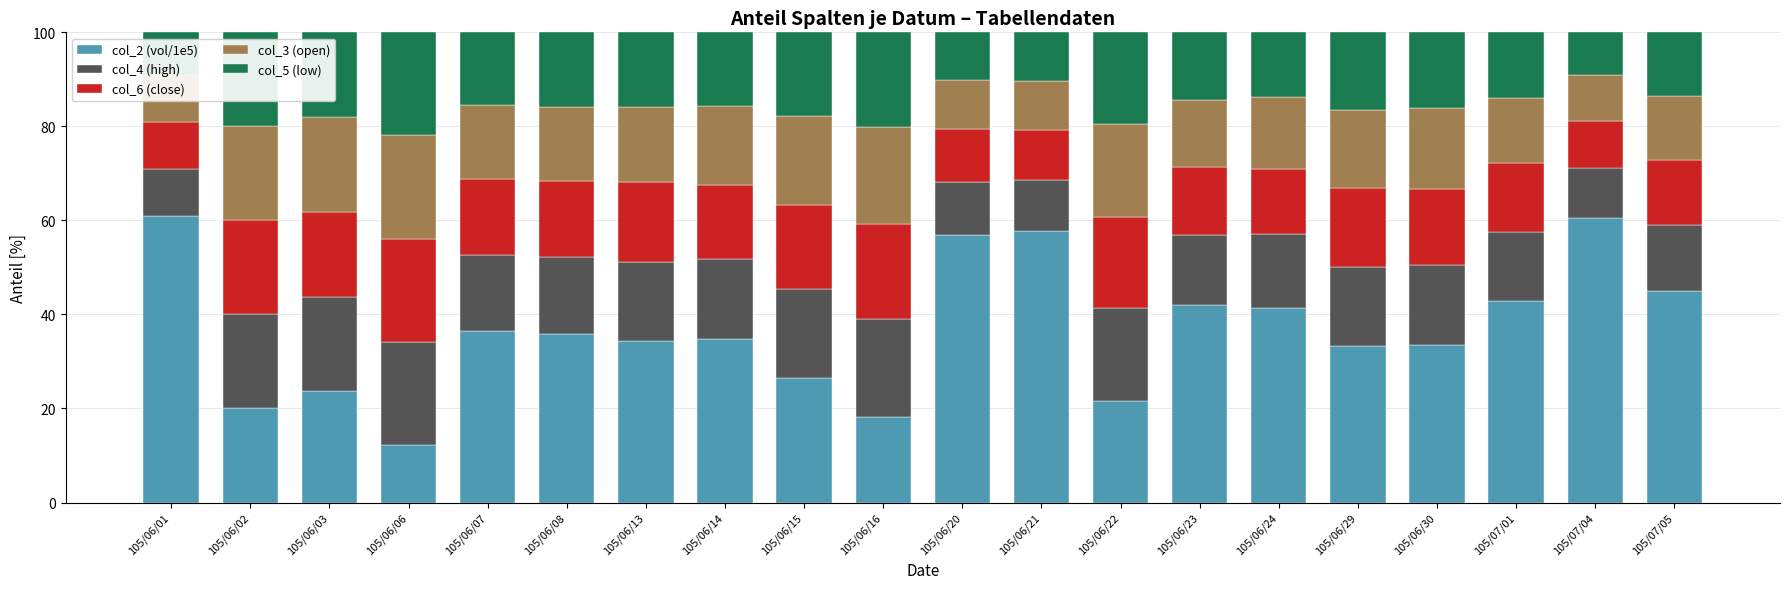

How many distinct data groups are displayed?

5